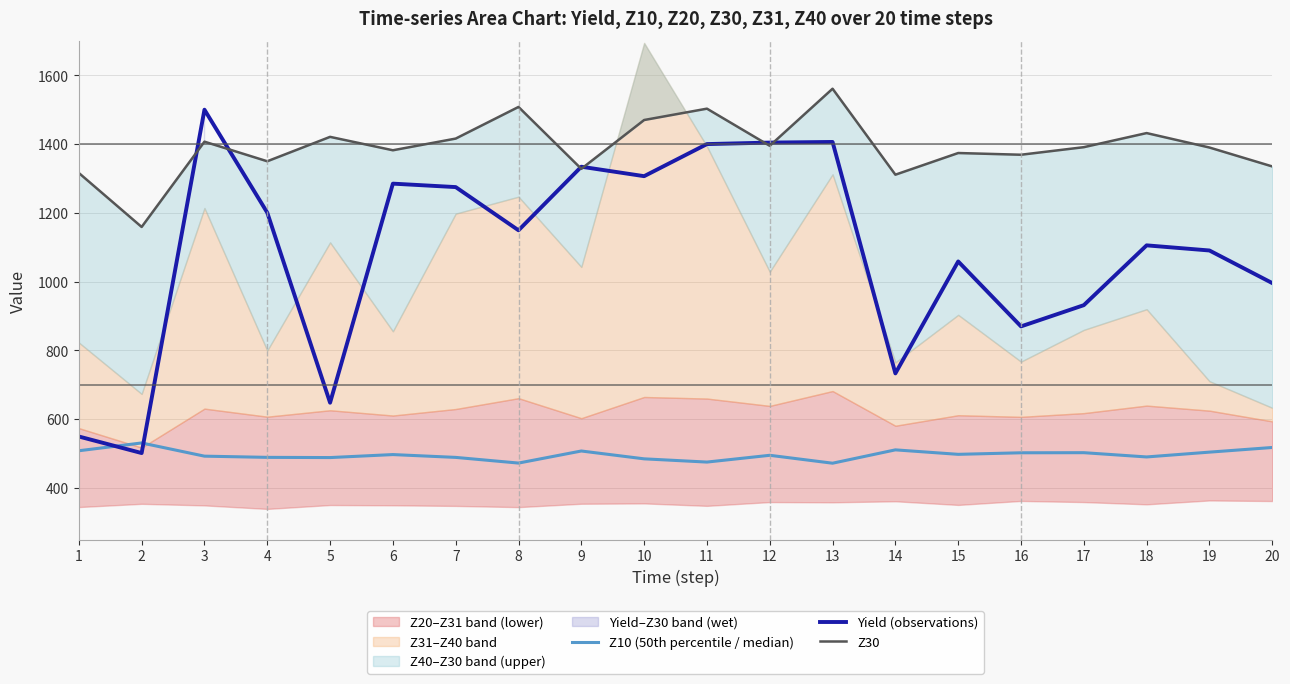

Reading left to right, extract all data points from this chart.

Z10 (50th percentile / median): 1=508.2	2=530.9	3=492.5	4=489.0	5=488.4	6=497.1	7=488.9	8=472.4	9=507.5	10=484.7	11=475.3	12=495.0	13=472.0	14=510.8	15=497.8	16=502.3	17=502.6	18=490.2	19=504.2	20=517.7
Yield (observations): 1=549.7	2=501.5	3=1500.0	4=1200.6	5=647.9	6=1285.0	7=1274.9	8=1149.3	9=1334.2	10=1306.7	11=1400.0	12=1404.3	13=1406.2	14=733.2	15=1058.7	16=869.8	17=931.6	18=1105.5	19=1090.6	20=995.8
Z30: 1=1316.0	2=1159.0	3=1407.0	4=1350.0	5=1421.0	6=1382.0	7=1416.0	8=1508.0	9=1328.0	10=1470.0	11=1503.0	12=1395.0	13=1561.0	14=1311.0	15=1374.0	16=1369.0	17=1391.0	18=1432.0	19=1390.0	20=1335.0